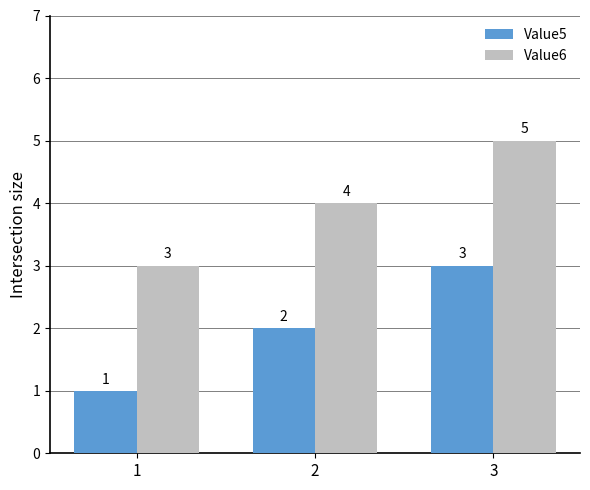

True or false: Value6 has a value of 2 at 2.

False